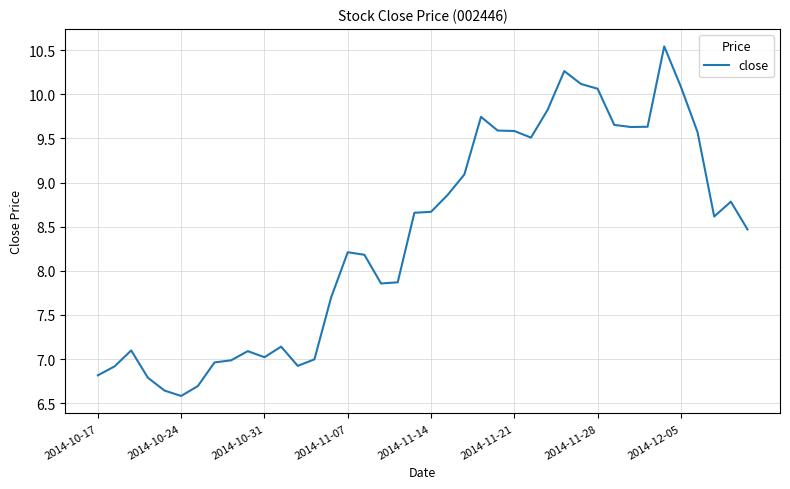

What is the difference between the maximum and minimum values?

4.0